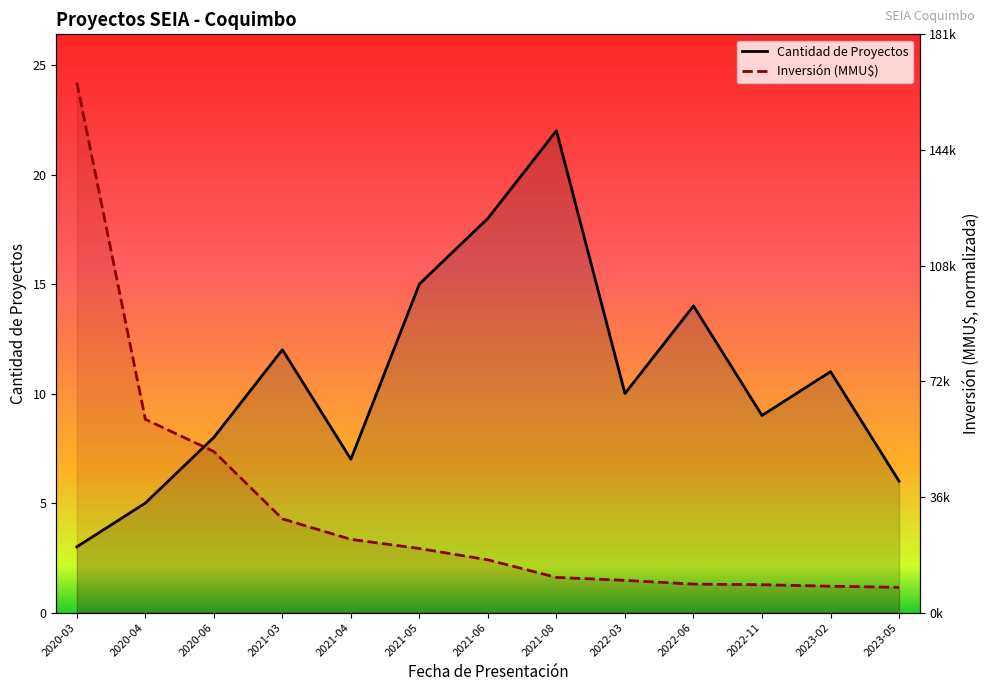

What is the difference between the highest and lowest values at 2021-08?

20.4